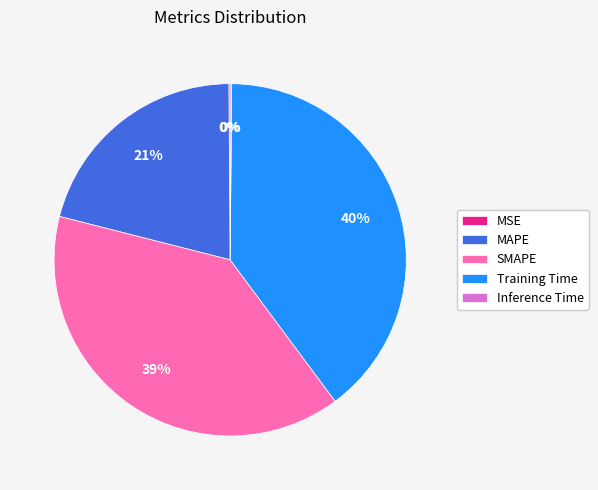

Does MAPE account for over 50% of the chart?

No